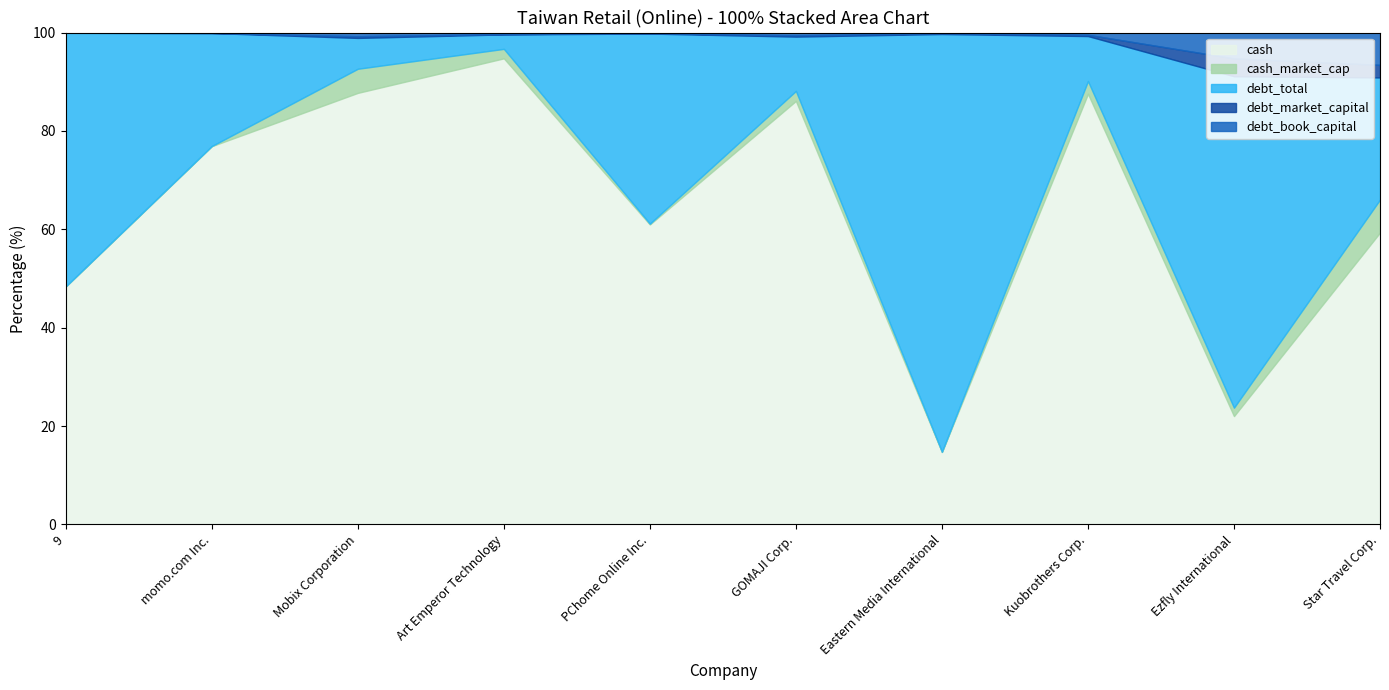

True or false: cash_market_cap has more than 1 interior local peaks.

True